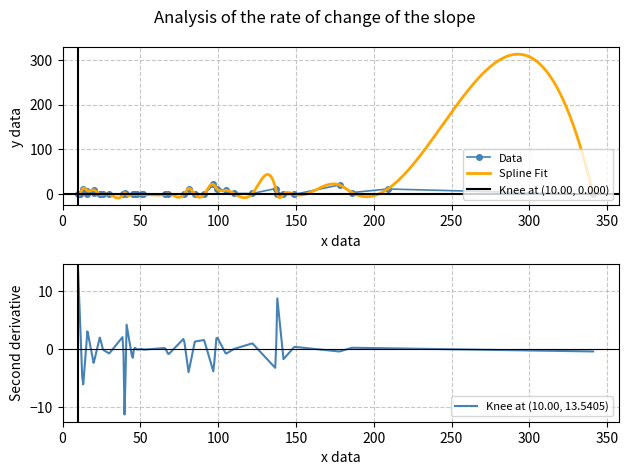

What is the minimum value for Spline Fit?

-8.1